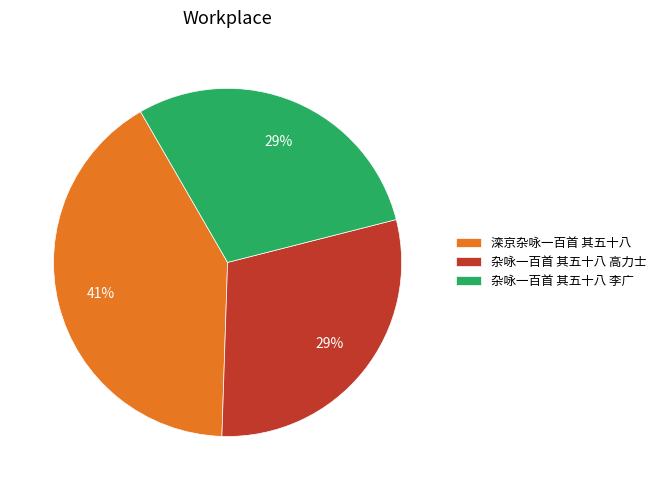

Does 滦京杂咏一百首 其五十八 account for over 50% of the chart?

No